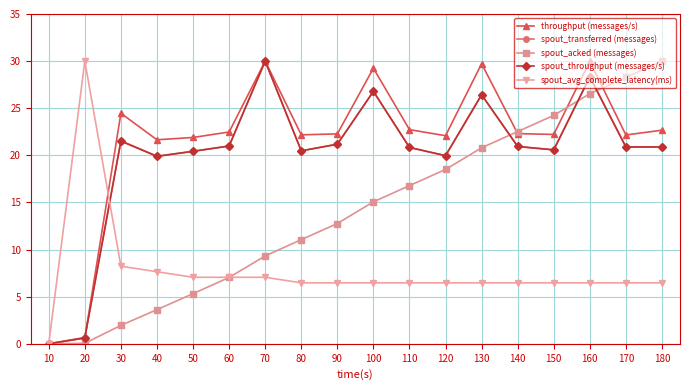

What is the value of the spout_throughput (messages/s) point at the 13th from the left?

26.4